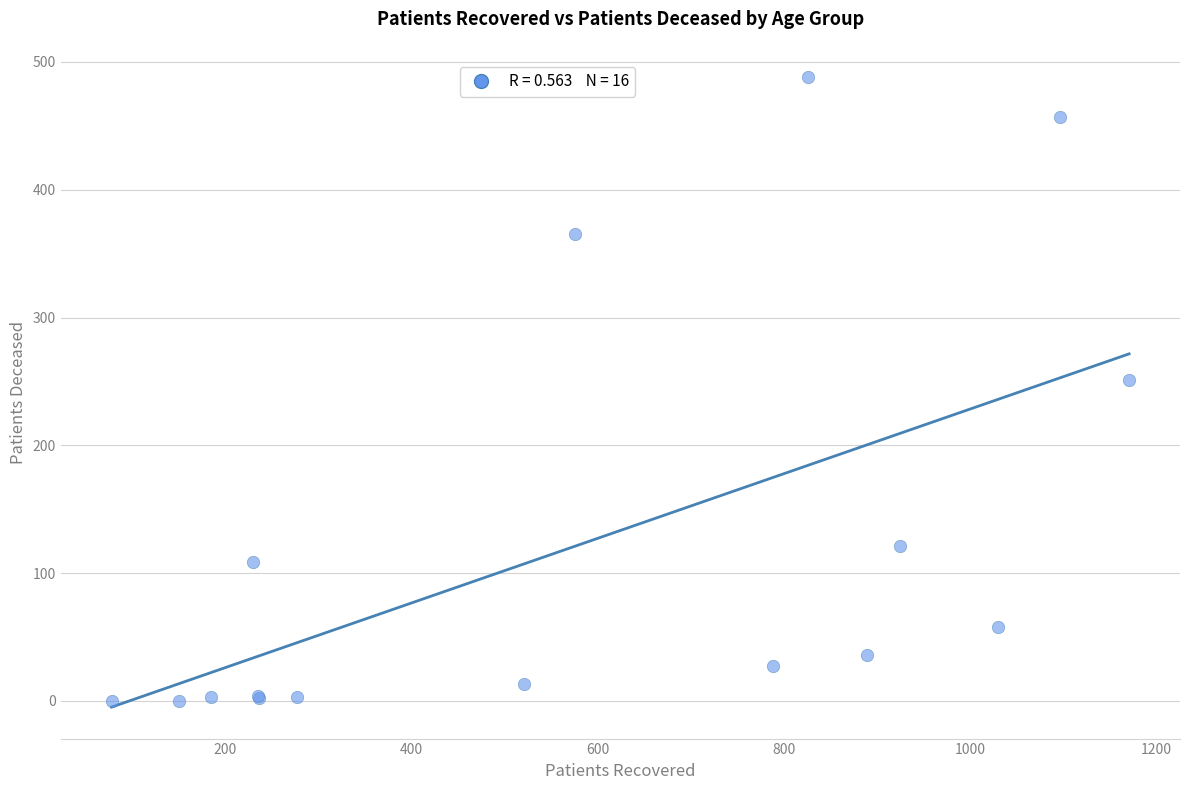

What Y value in the scatter plot is closest to 244?

251